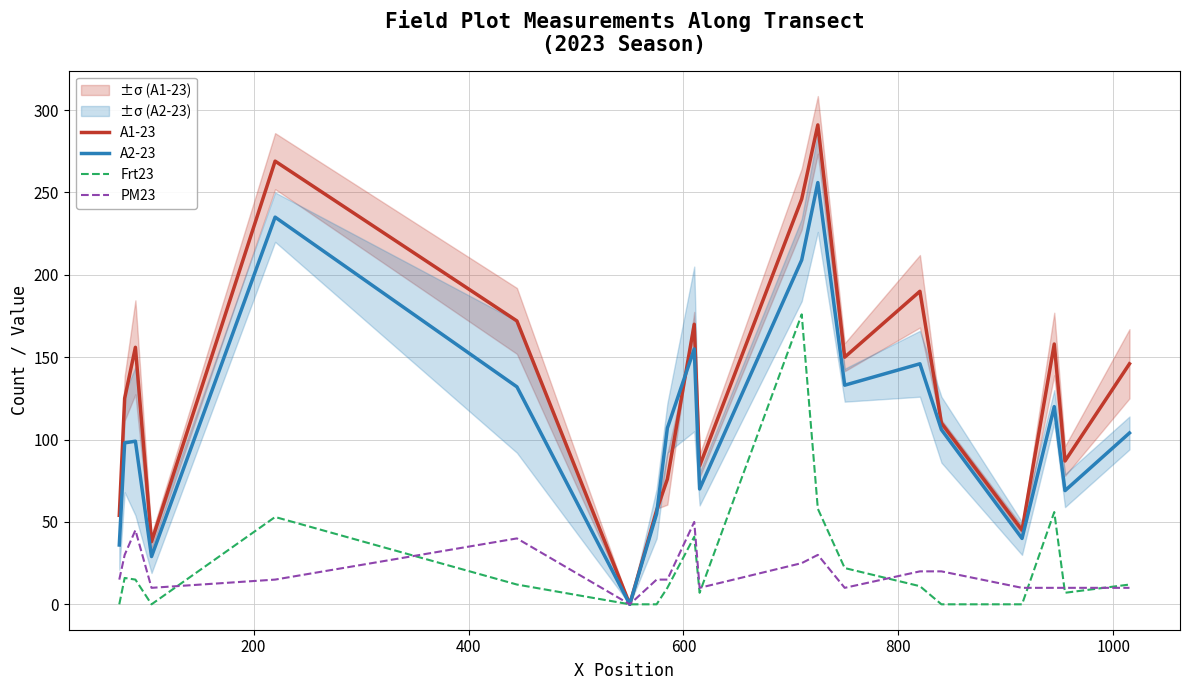

What is the highest value of the Frt23 series?

176